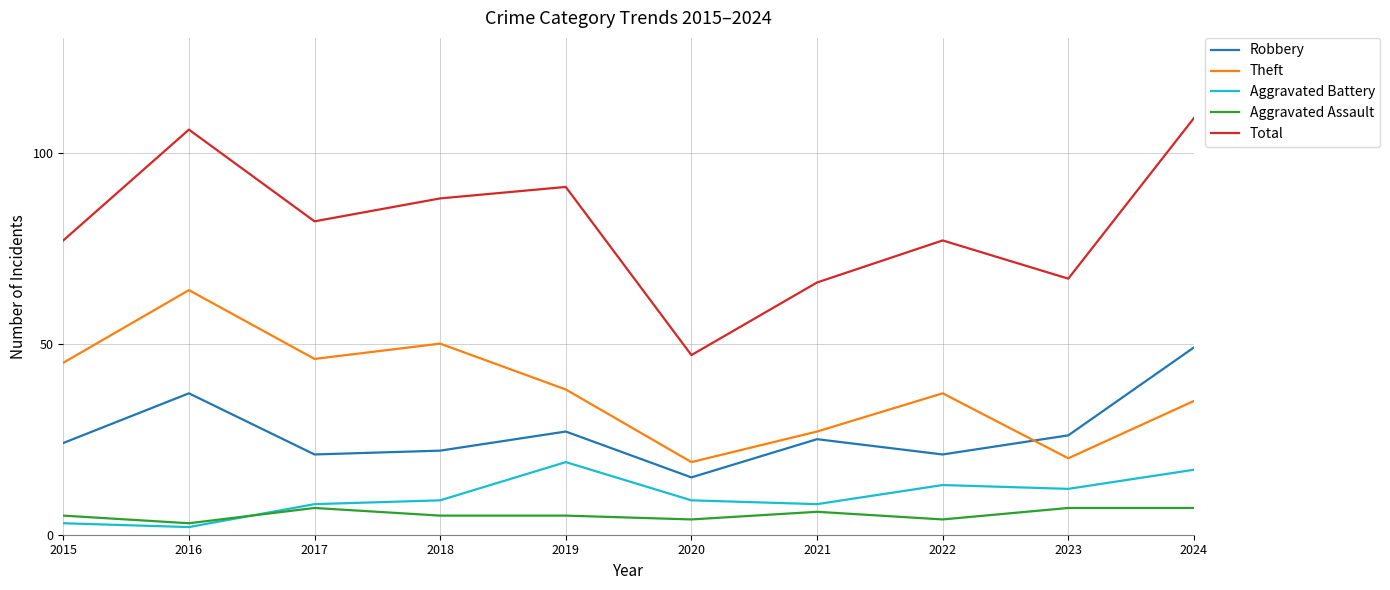

Is the value of Aggravated Battery at 2018 greater than the value of Theft at 2020?

No